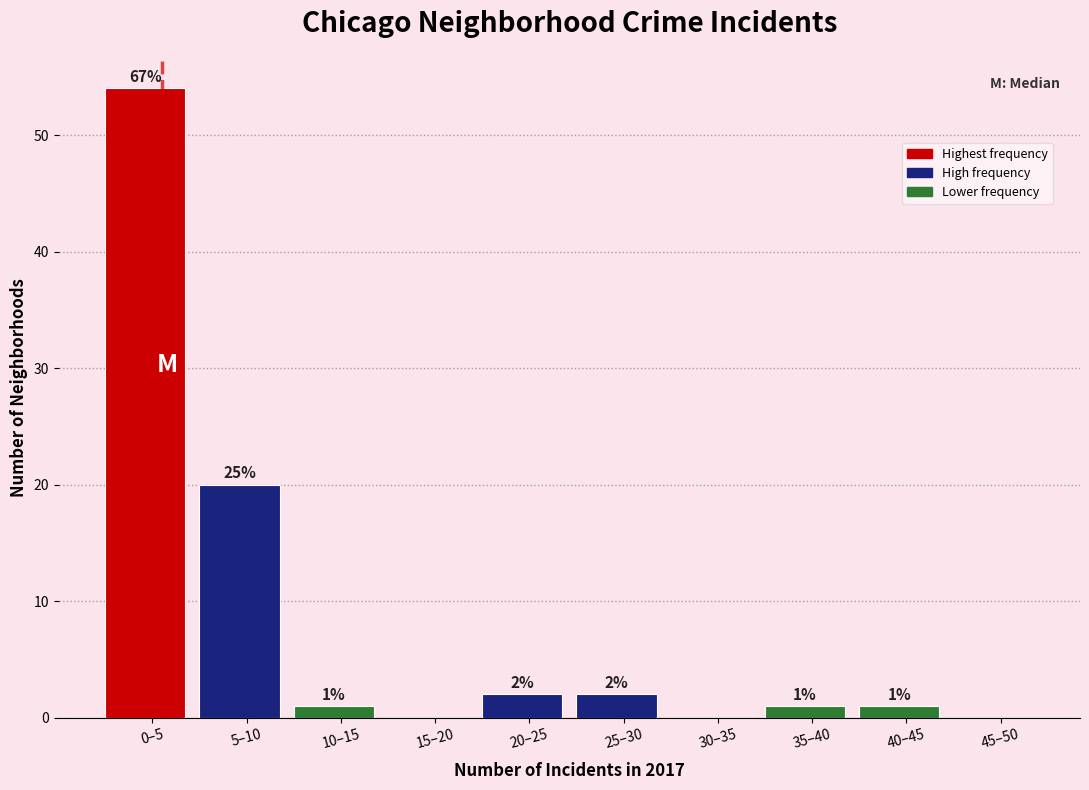

Reading right to left, what are all the values shown in this chart?

45–50=0	40–45=1	35–40=1	30–35=0	25–30=2	20–25=2	15–20=0	10–15=1	5–10=20	0–5=54